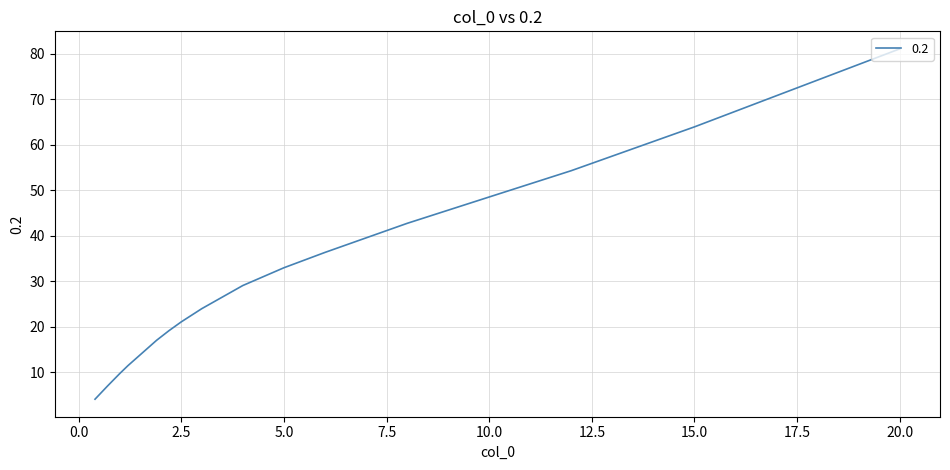

What is the difference between the maximum and minimum values?

77.0